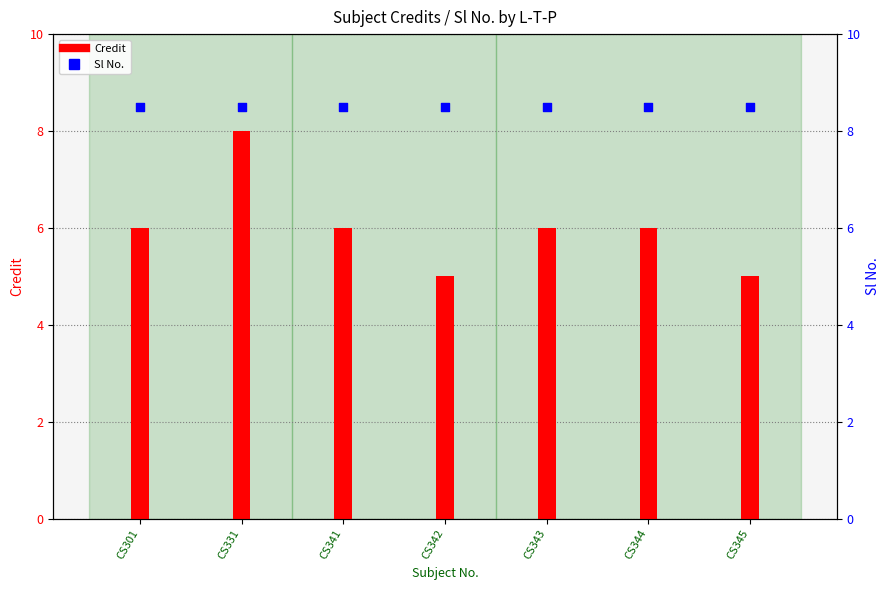

Which series contains the lowest Y value?

Credit